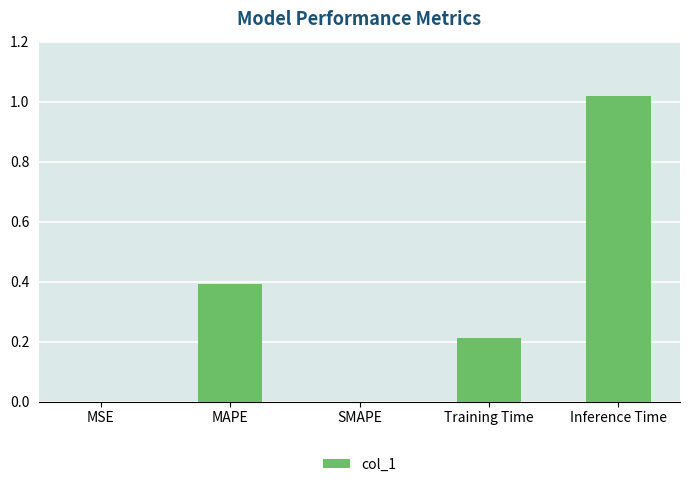

How many categories are shown in the chart?

5